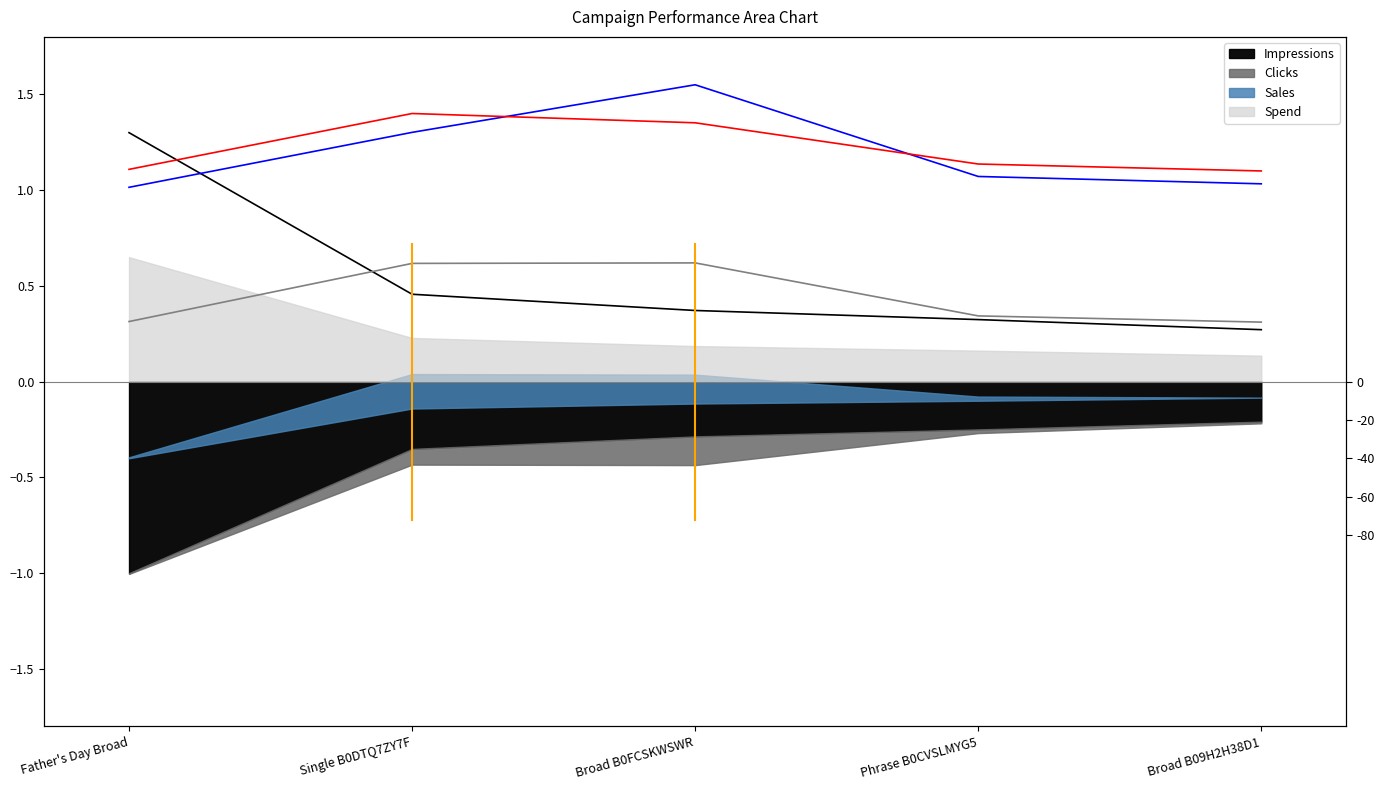

What is the spread (max minus min) of values at Single B0DTQ7ZY7F?

0.9